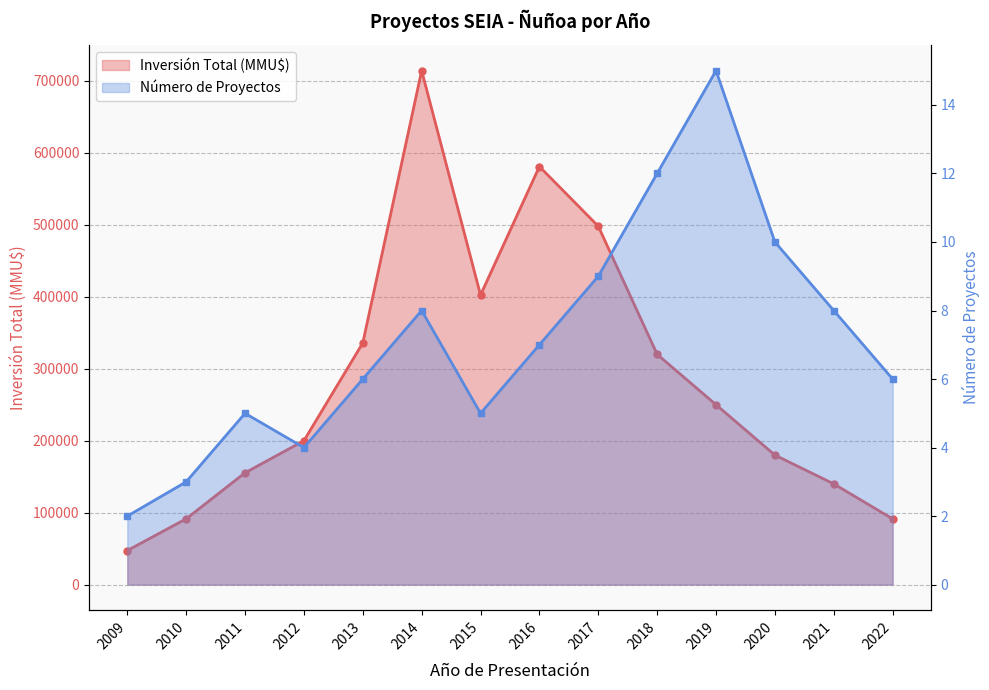

Which series changed the most between 2012 and 2014?

Inversión Total (MMU$)